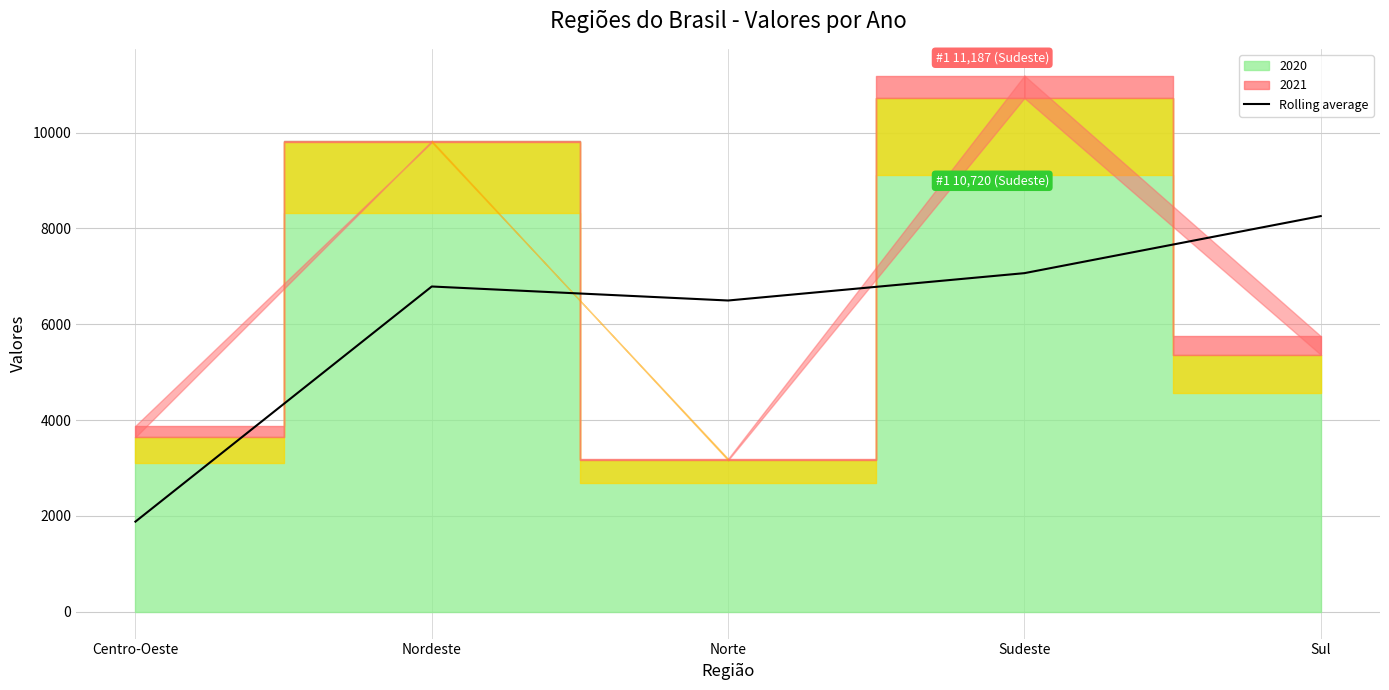

What is the average value?

6097.1